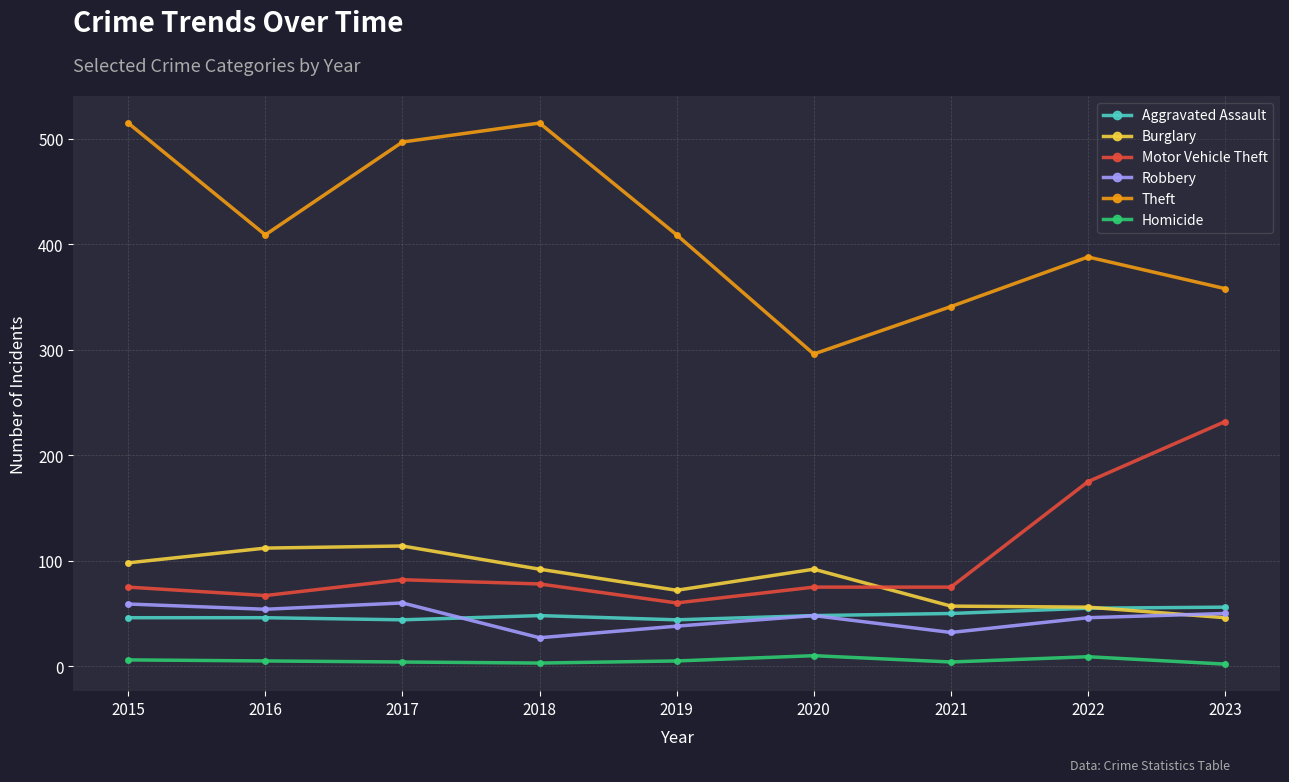

Where do Aggravated Assault and Robbery first cross each other?

2017 and 2018